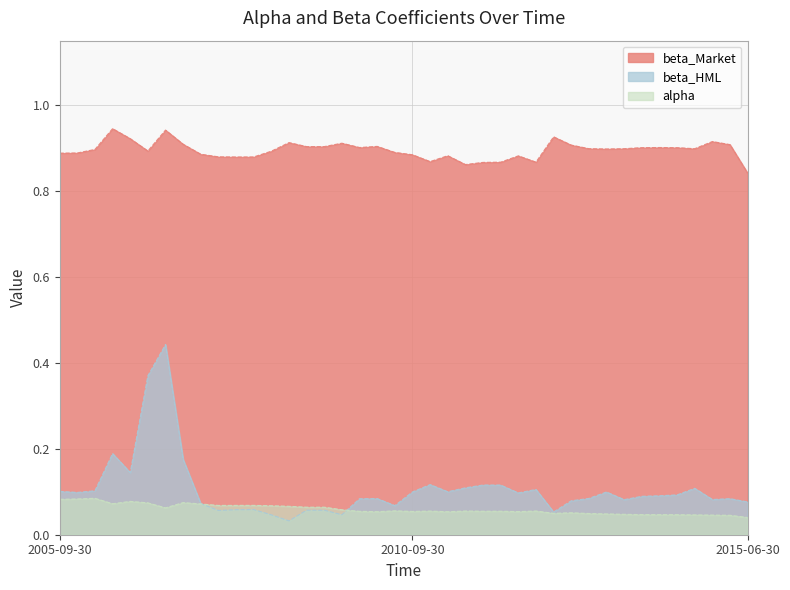

Which series has the largest total across all categories?

beta_Market